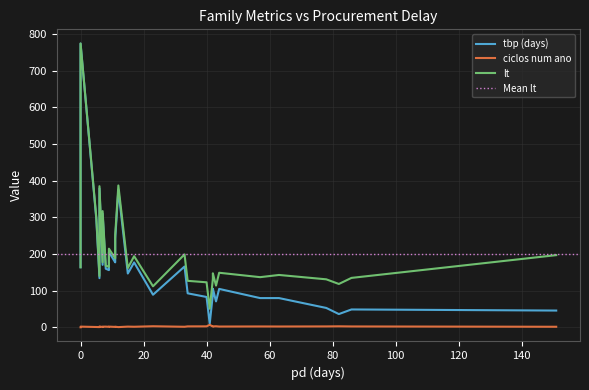

List the series in order of their peak value, highest first.

tbp (days), lt, ciclos num ano